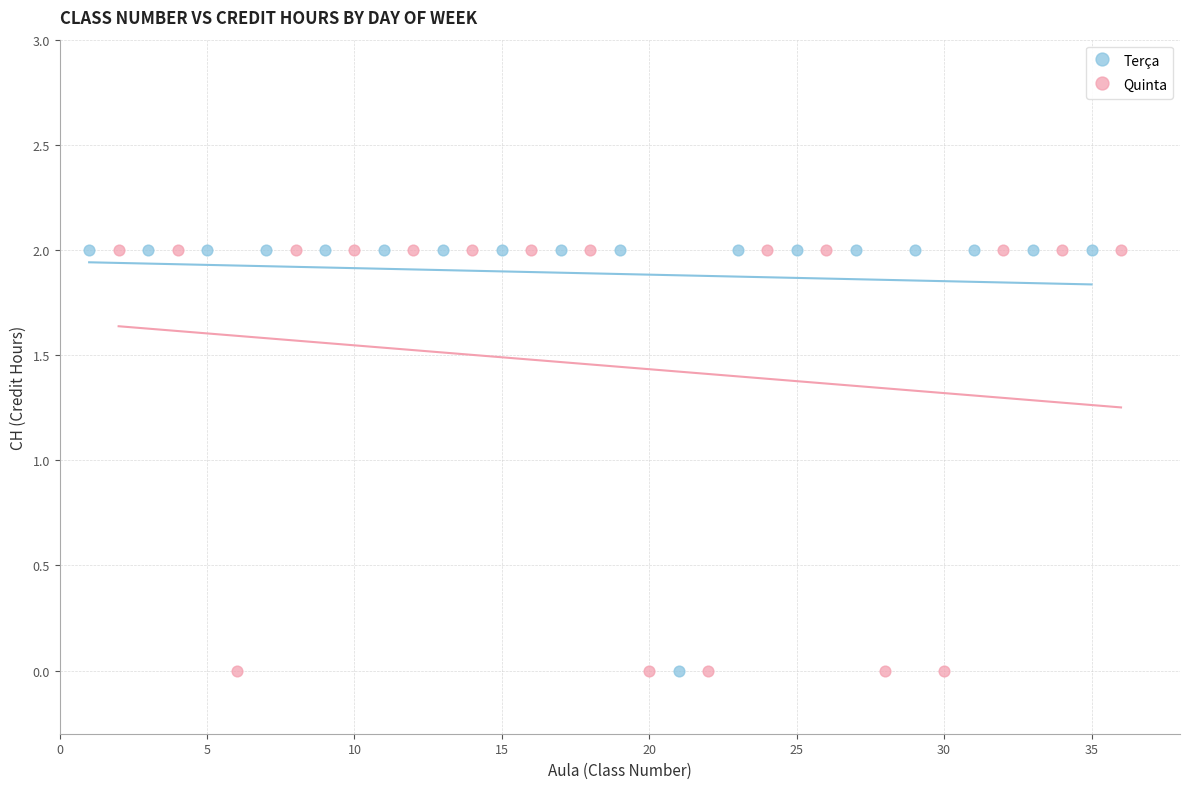

What are all the series names shown in the legend?

Terça, Quinta